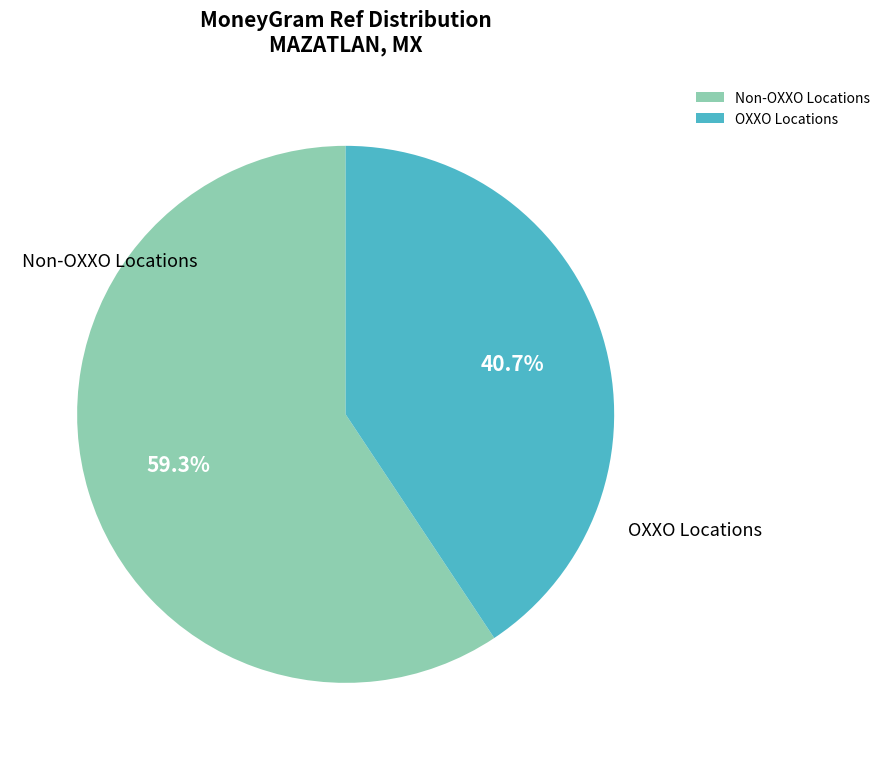

Is there a majority slice in this chart?

Yes